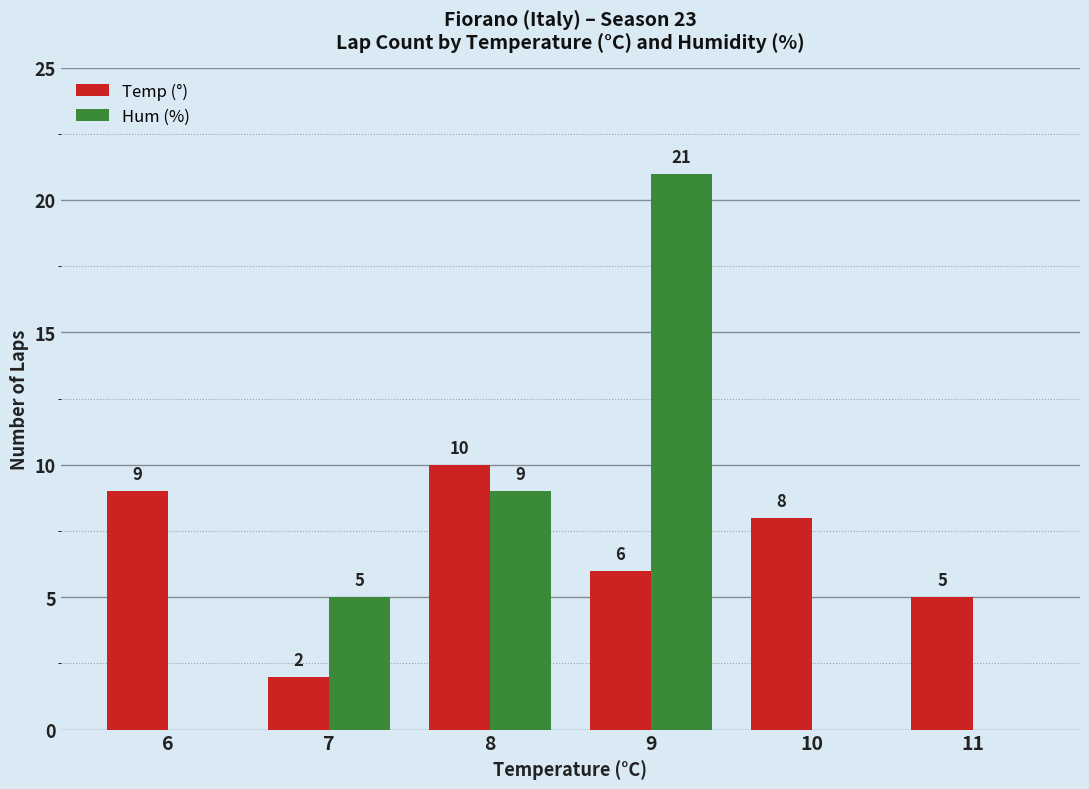

What is the total value across all series at 6?

9